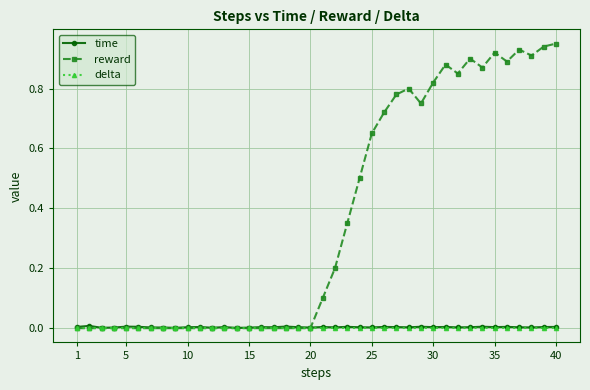

Which series has the widest spread of values?

reward